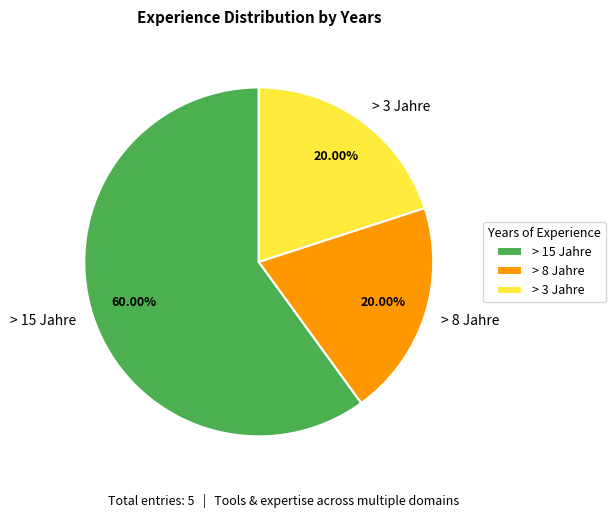

What is the total percentage of > 3 Jahre and > 8 Jahre?

40.0%